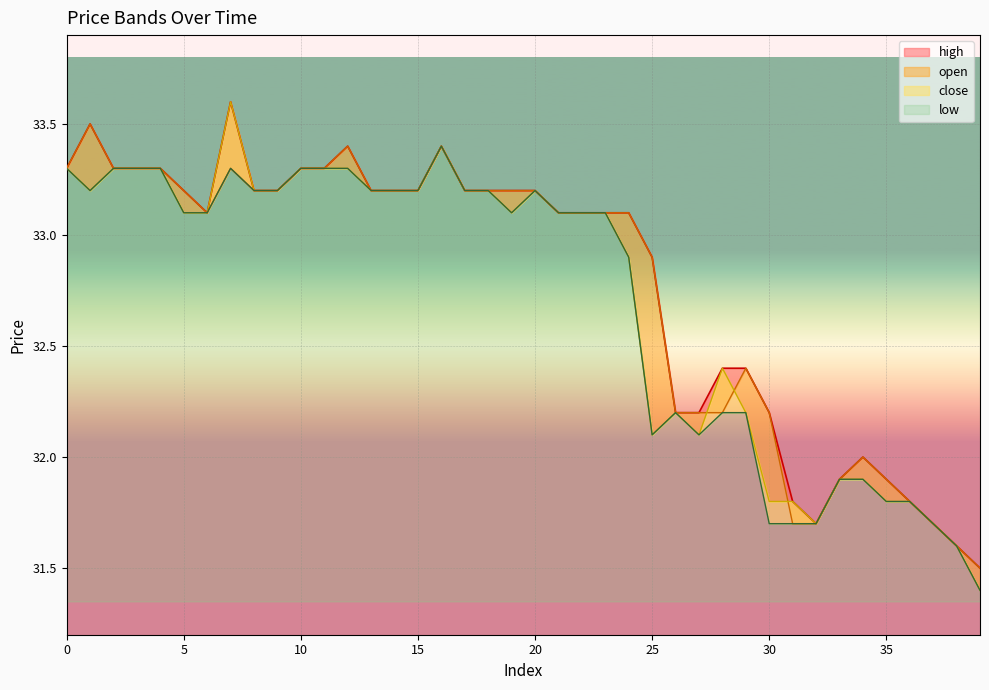

What is the difference between the maximum and minimum values in the high series?

2.1